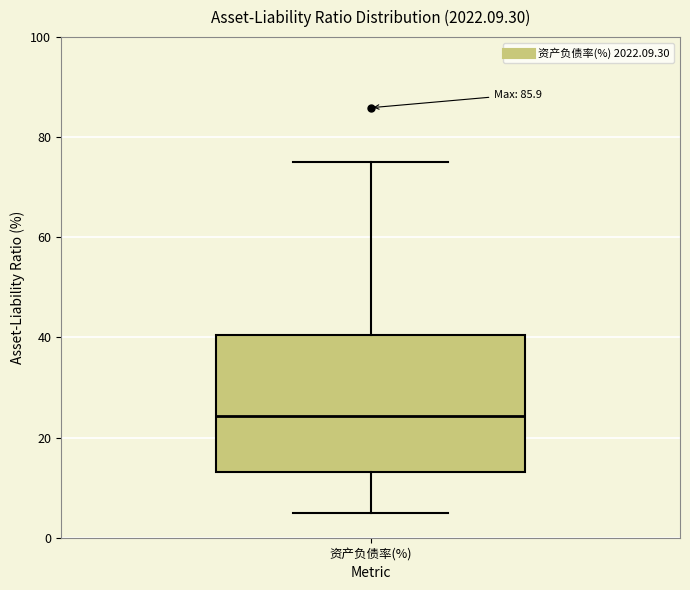

Transcribe this box plot: give where the median line is, the range the box spans, and where the two whiskers end, as read against the y-axis. The values are not printed on the chart, so give them approximately, as read against the axis.

median 24, box 14 to 40, whiskers 6 to 74